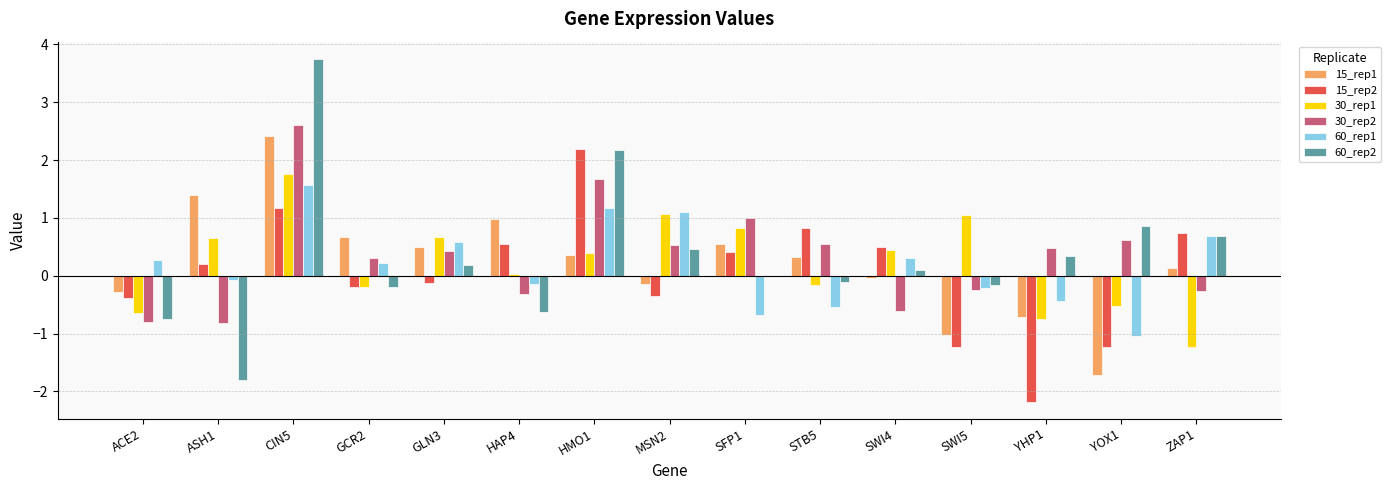

What value does the 30_rep1 series have at ACE2?

-0.6